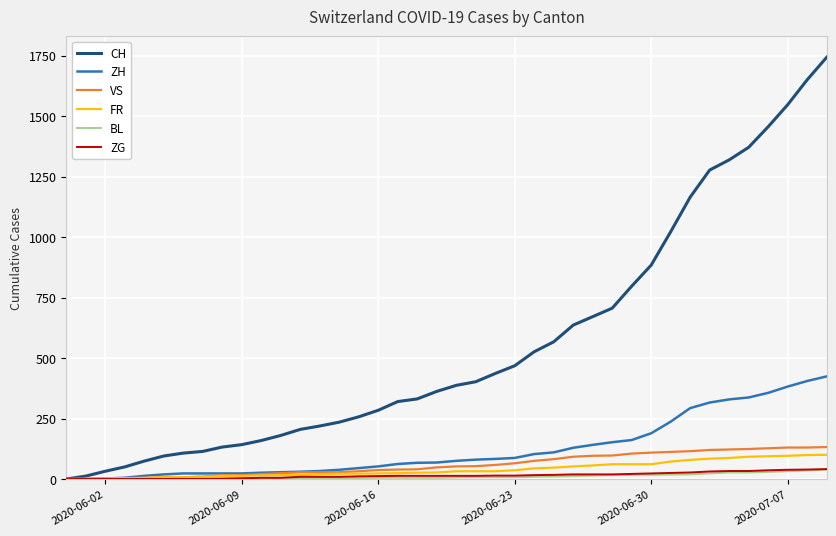

What is the maximum value for FR?

100